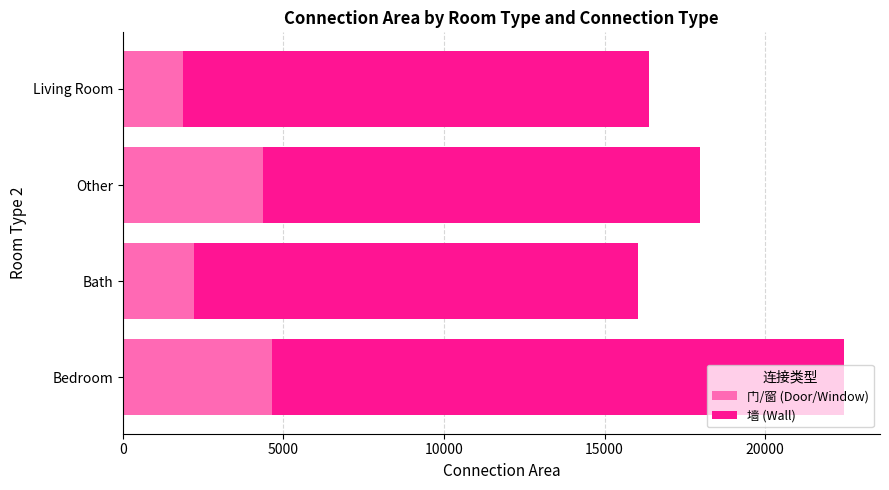

What is the sum of the 门/窗 (Door/Window) values at Bedroom and Living Room?

6516